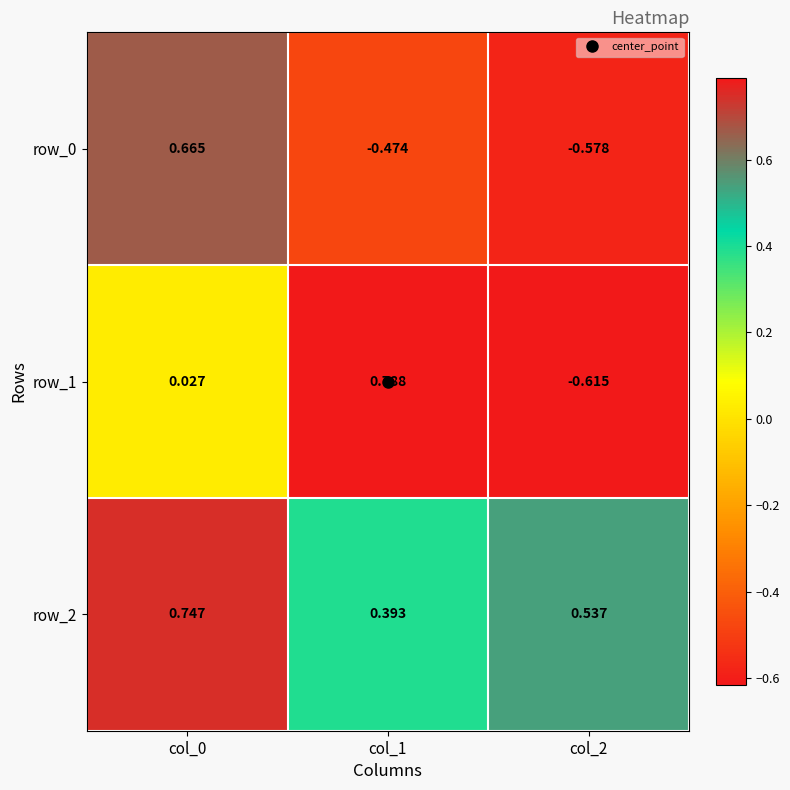

How many data points in row_1 are less than 0?

1